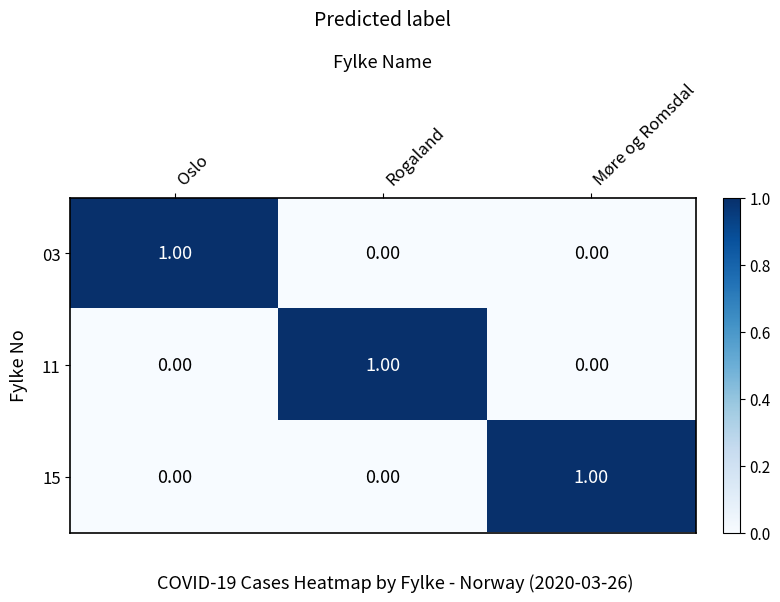

At how many categories does at least one series exceed 0?

3